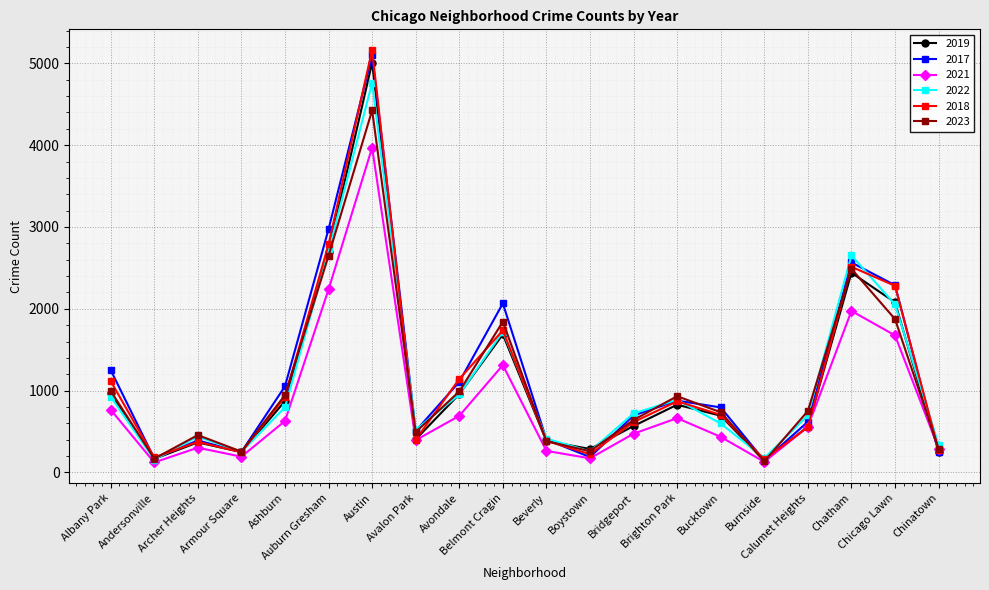

Which series has the widest spread of values?

2018